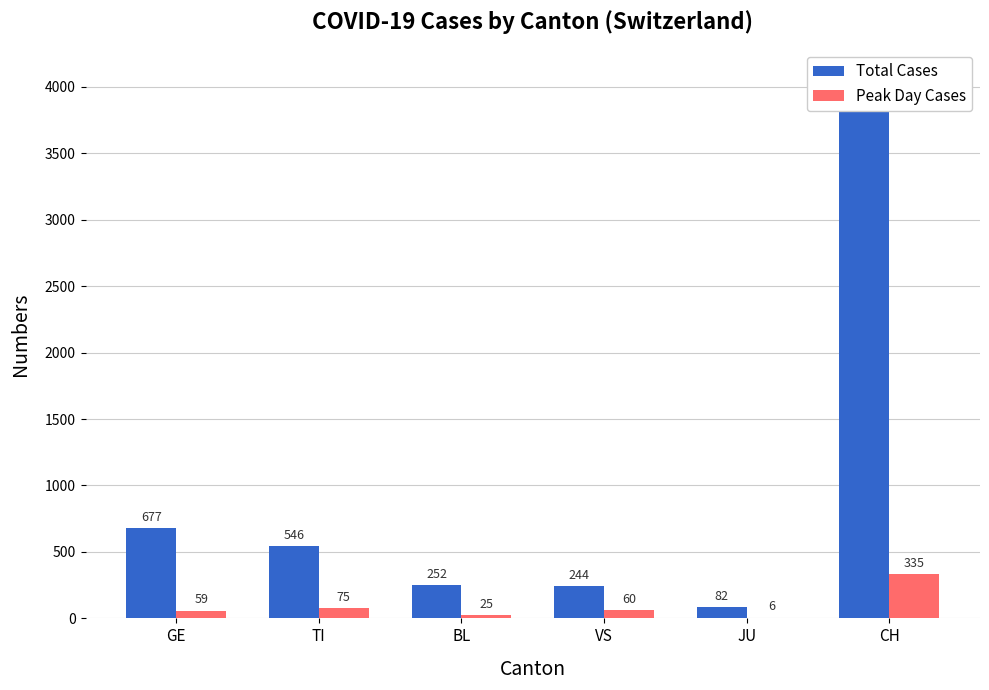

What is the total value across all series at JU?

88